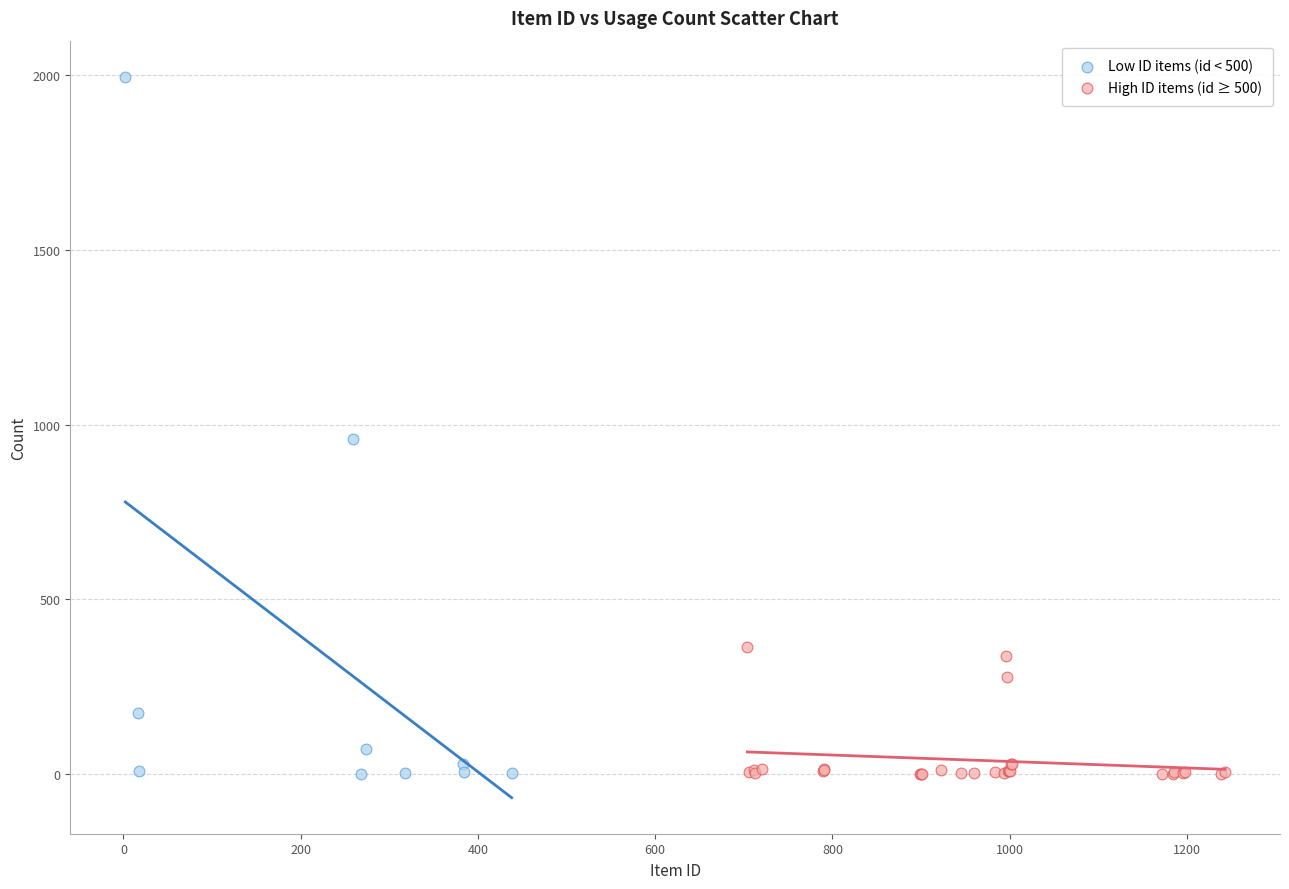

Which series contains the highest Y value?

Low ID items (id < 500)